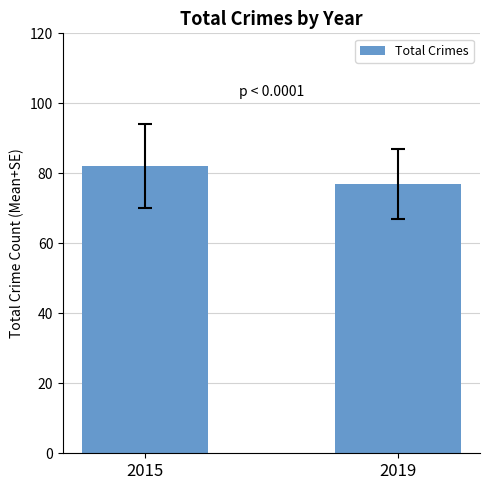

What is the smallest value displayed?

77